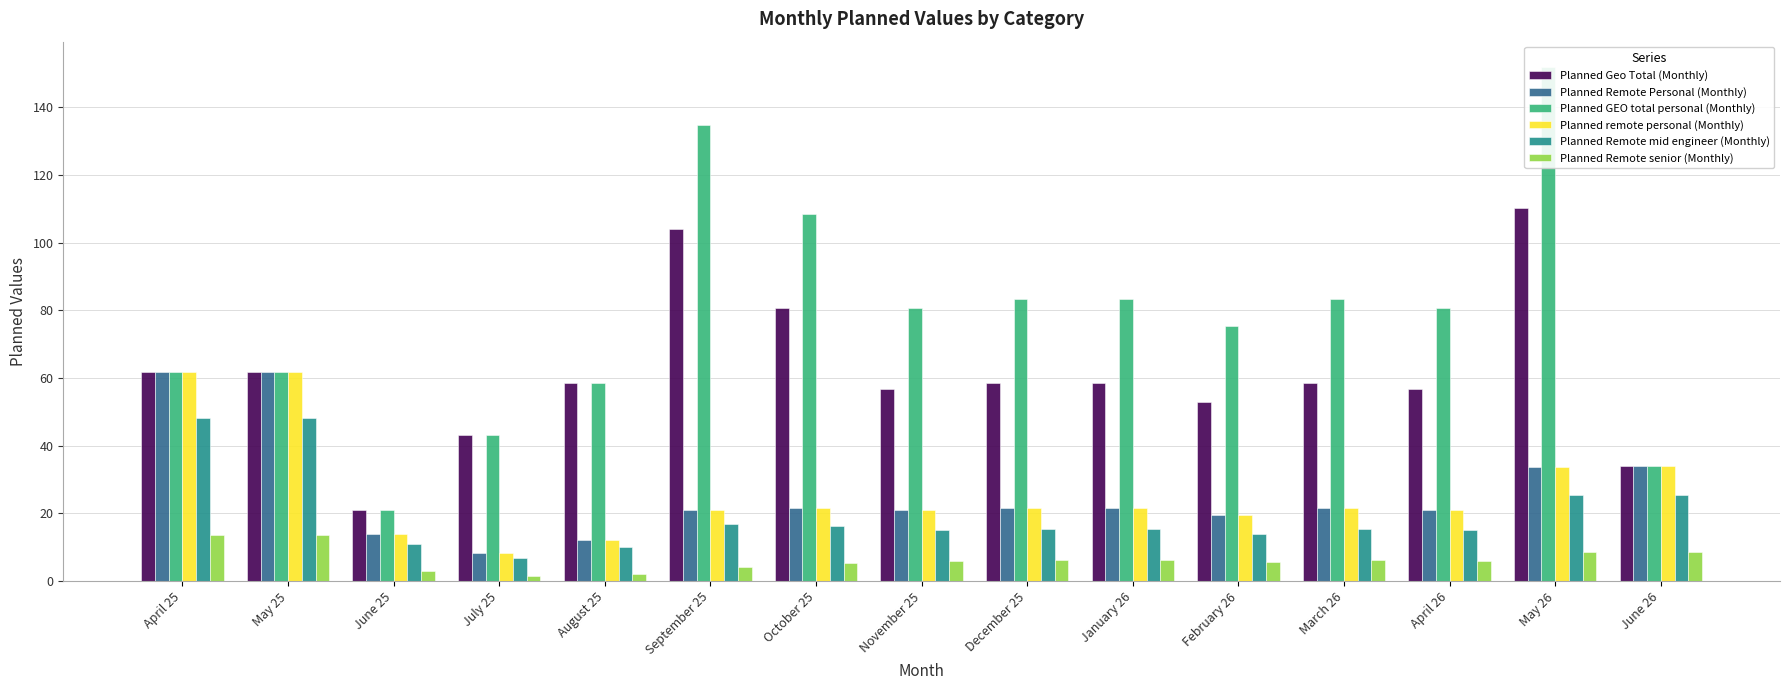

Rank the series by their maximum value, from highest to lowest.

Planned GEO total personal (Monthly), Planned Geo Total (Monthly), Planned Remote Personal (Monthly), Planned remote personal (Monthly), Planned Remote mid engineer (Monthly), Planned Remote senior (Monthly)